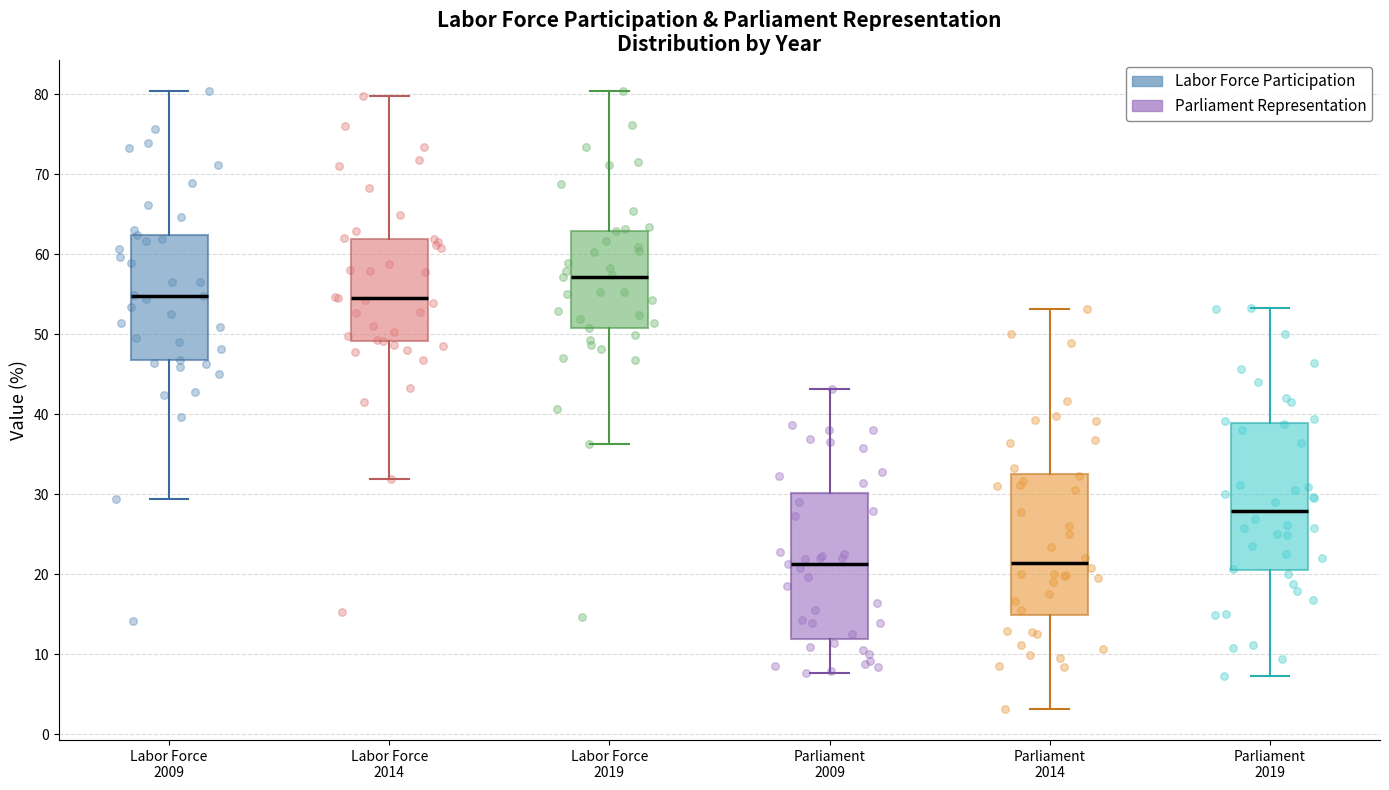

Reading left to right, transcribe this box plot: for each box, give where its median line is, the range the box spans, and where its two whiskers end, as read against the y-axis. The values are not printed on the chart, so give them approximately, as read against the axis.

Labor Force 2009: median 55, box 47 to 62, whiskers 29 to 80
Labor Force 2014: median 55, box 49 to 62, whiskers 32 to 80
Labor Force 2019: median 57, box 51 to 63, whiskers 36 to 80
Parliament 2009: median 21, box 12 to 30, whiskers 8 to 43
Parliament 2014: median 21, box 15 to 33, whiskers 3 to 53
Parliament 2019: median 28, box 20 to 39, whiskers 7 to 53